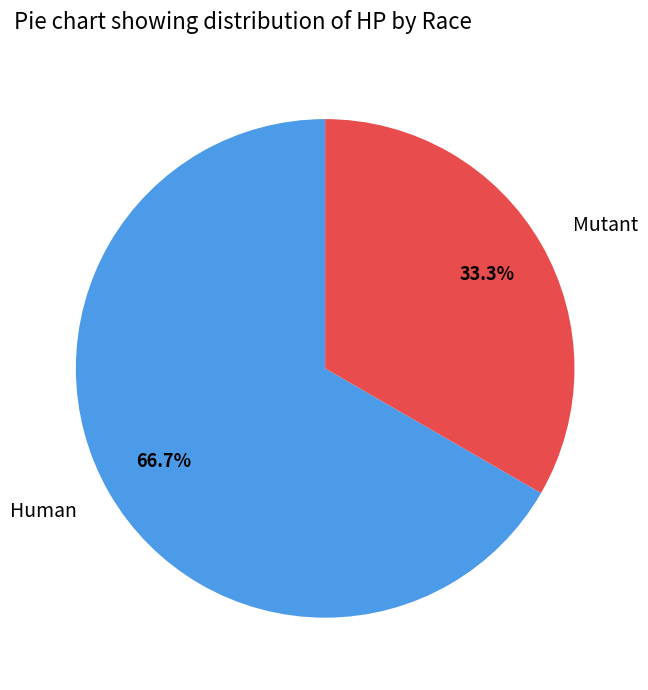

Does Mutant account for over 50% of the chart?

No